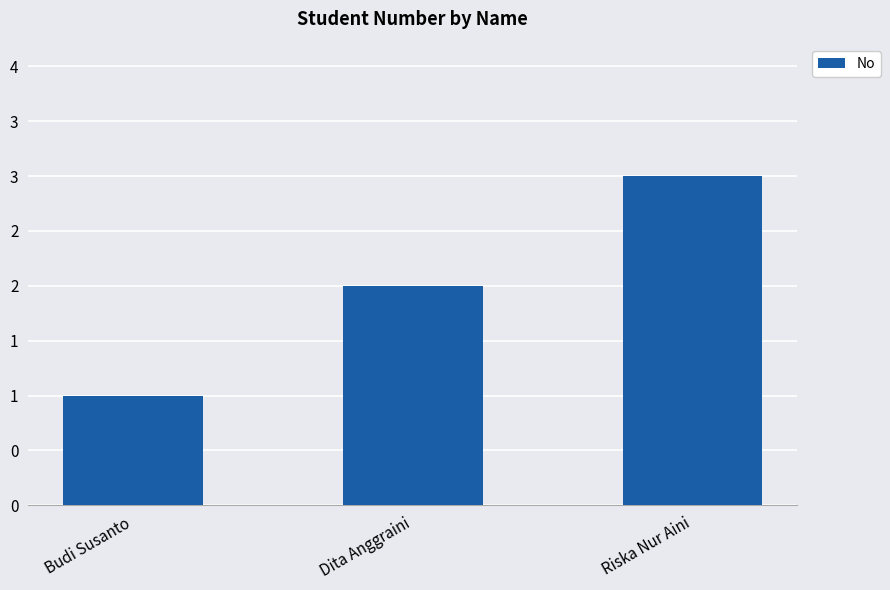

Reading left to right, what are all the values shown in this chart?

Budi Susanto=1	Dita Anggraini=2	Riska Nur Aini=3